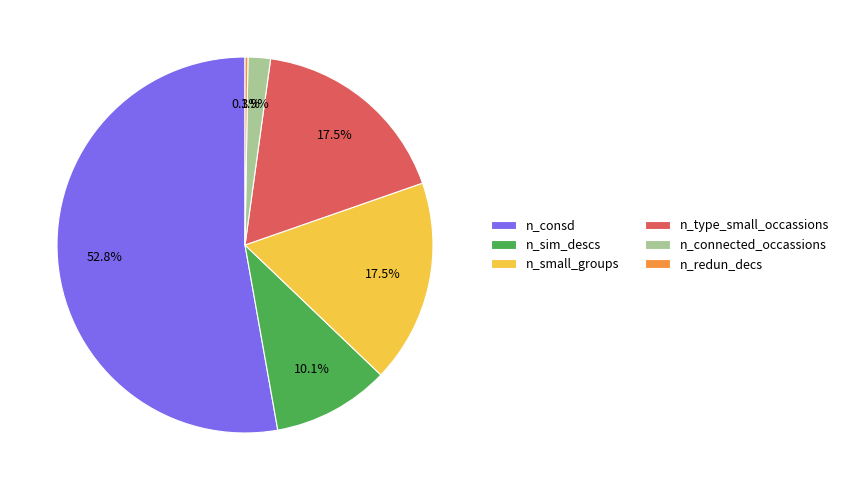

What is the majority slice?

n_consd